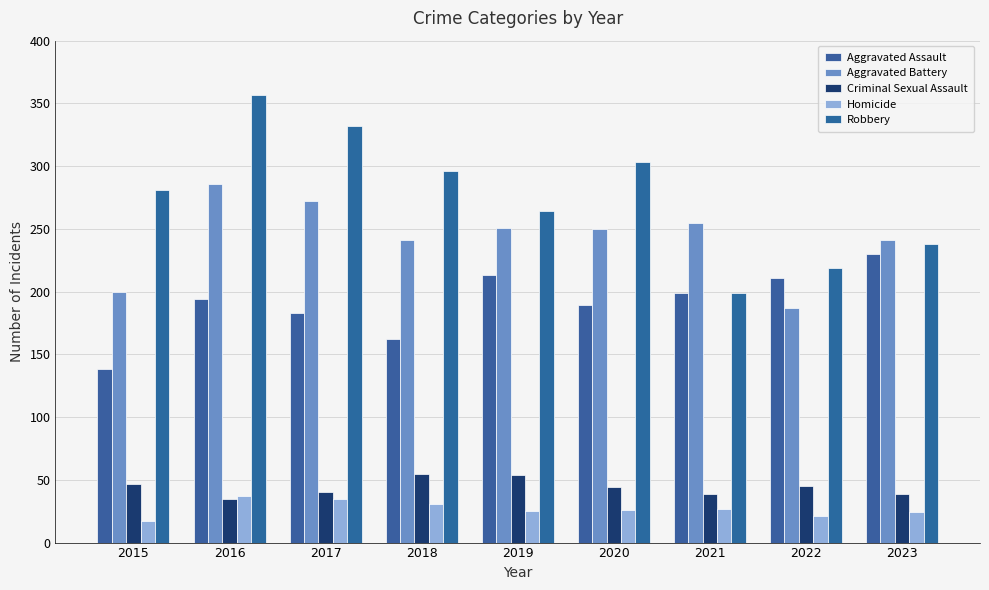

How many data points does each series have?

9